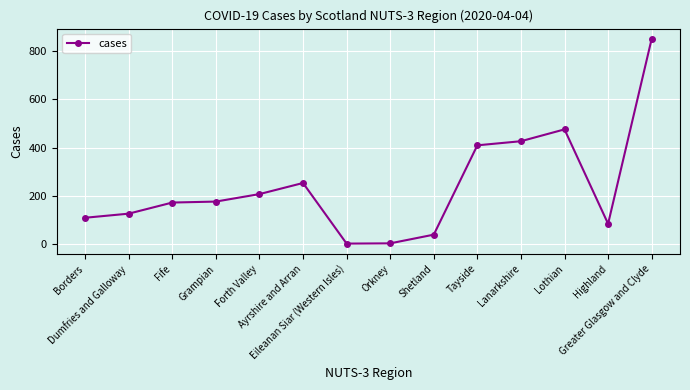

What is the average value?

239